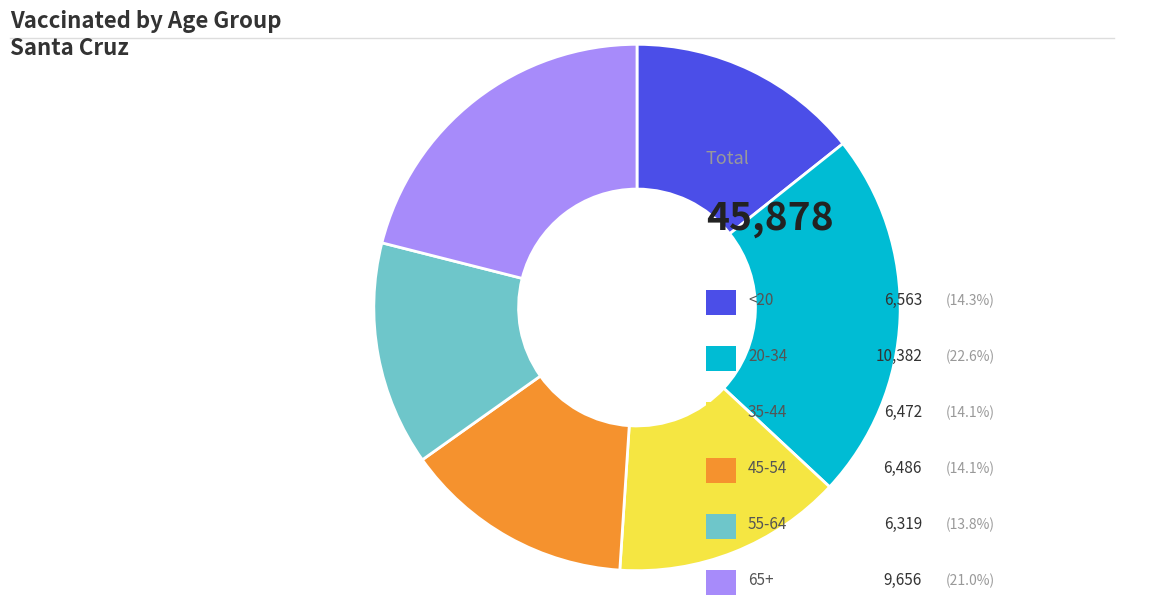

Is there any slice that represents more than half of the pie?

No